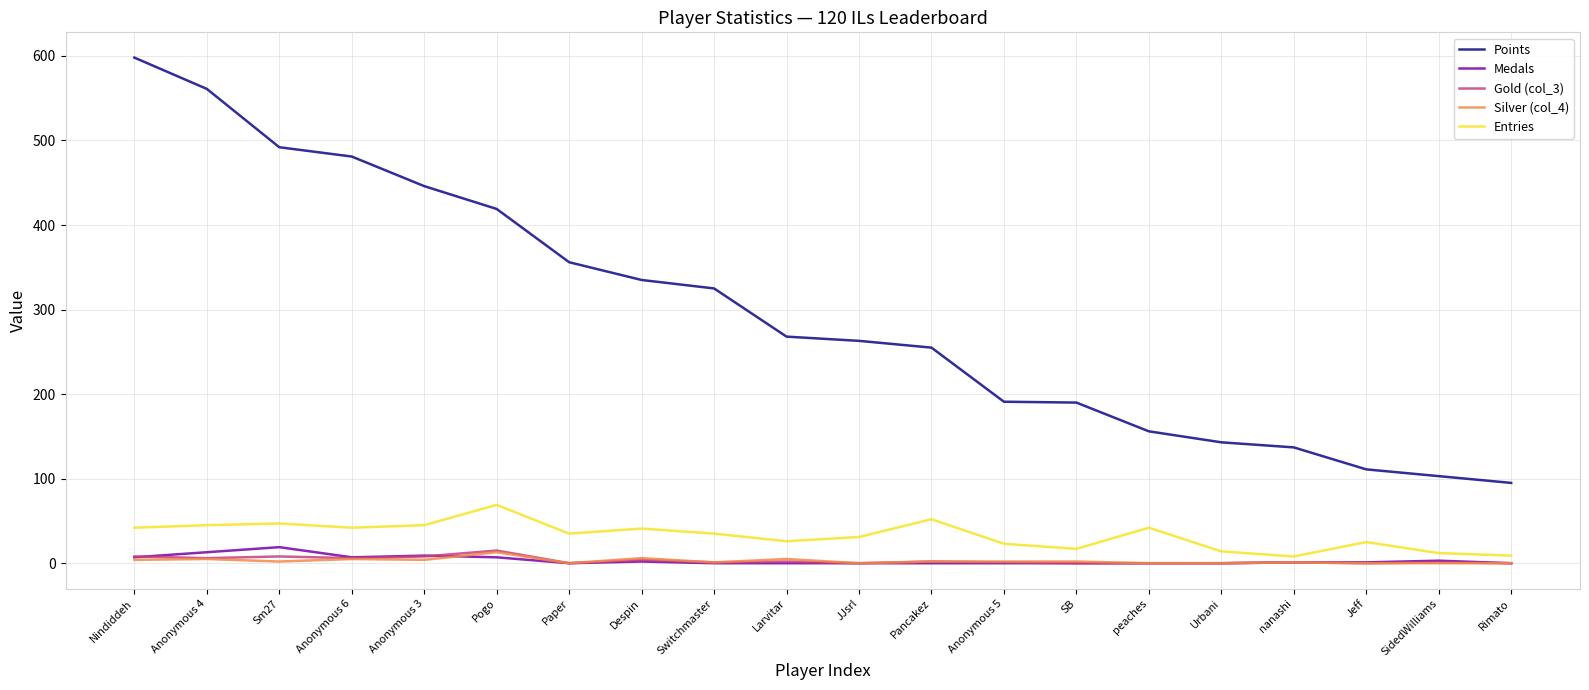

What is the approximate value of Entries at peaches, to the nearest 10?

40